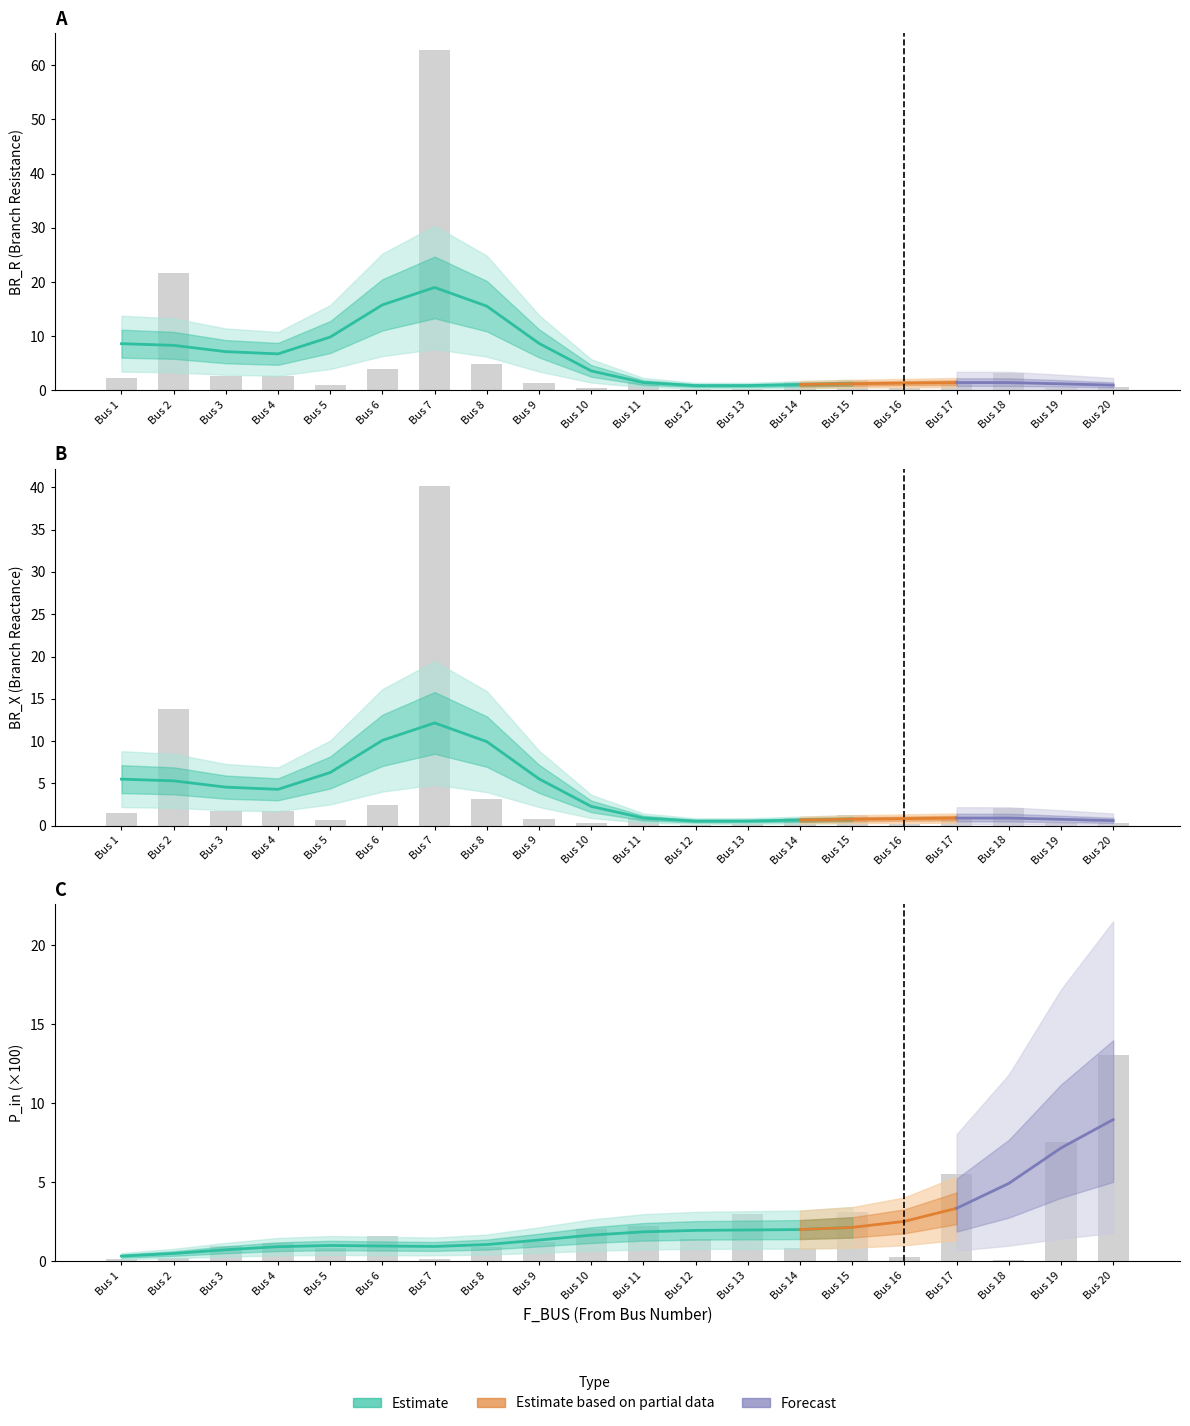

At Bus 7, list the series in order from smallest to largest.

P_in, BR_X, BR_R